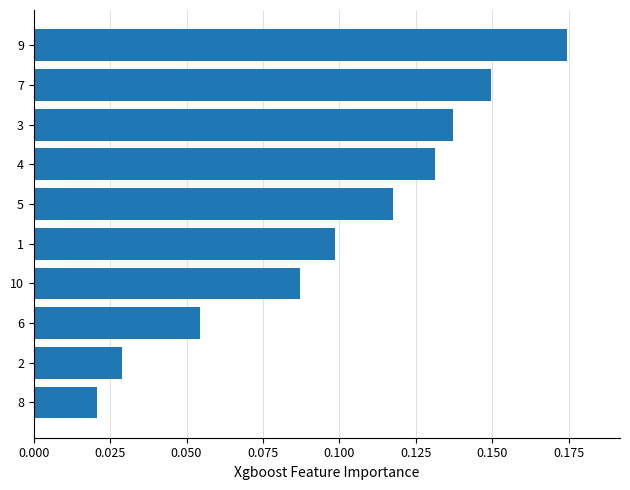

At which category does the chart reach its peak across all series?

9